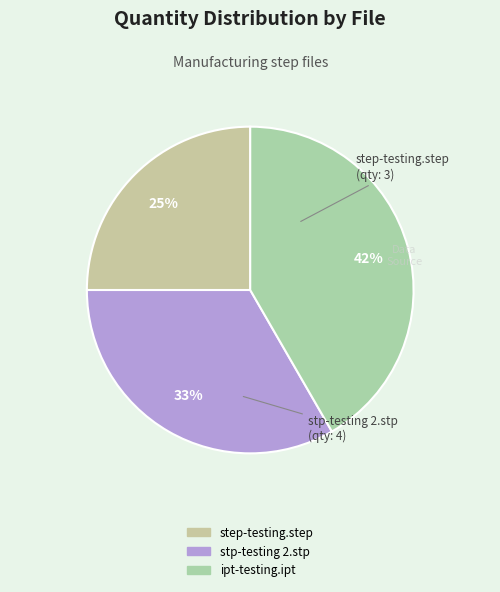

To the nearest percent, what is the combined percentage of ipt-testing.ipt and step-testing.step?

67%